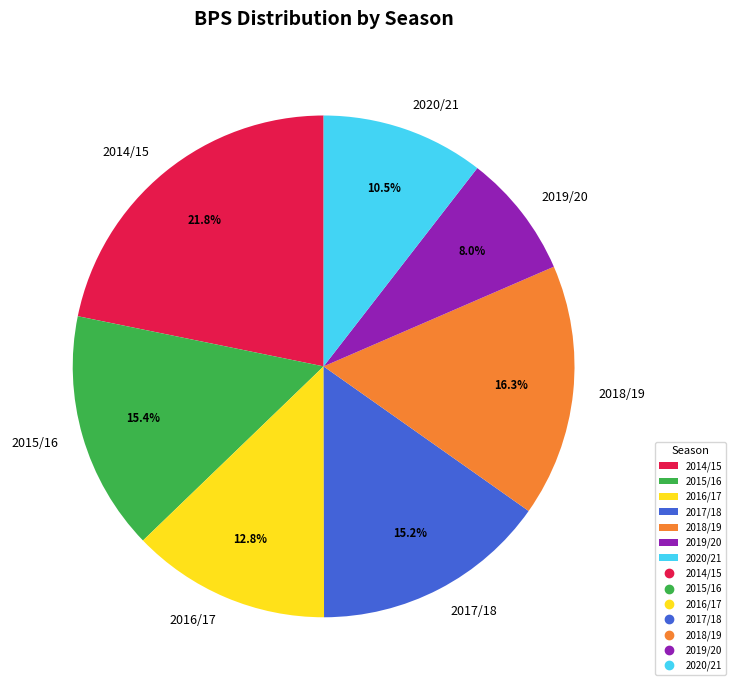

What is the largest slice in the pie chart?

2014/15